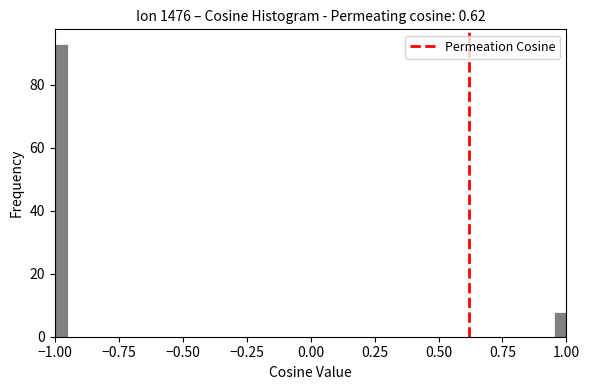

Around what value on the x-axis is the tallest bar? Give the approximate position of its centre, as read against the axis.

-0.95